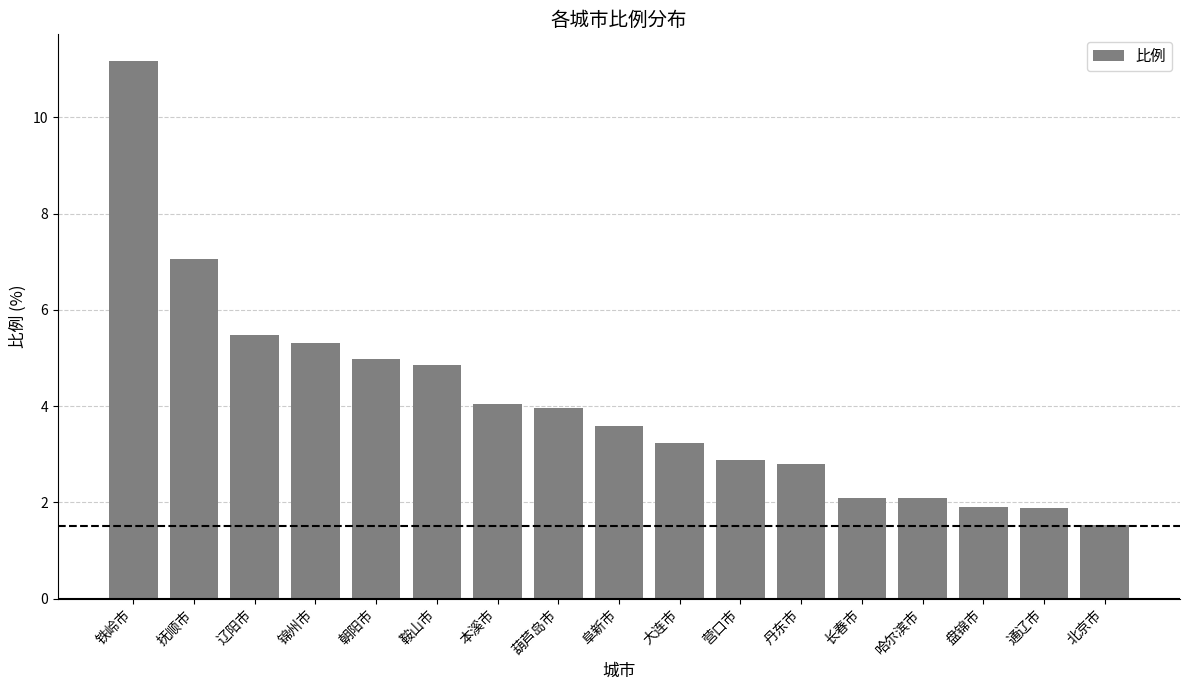

What is the minimum value shown in the chart?

1.5